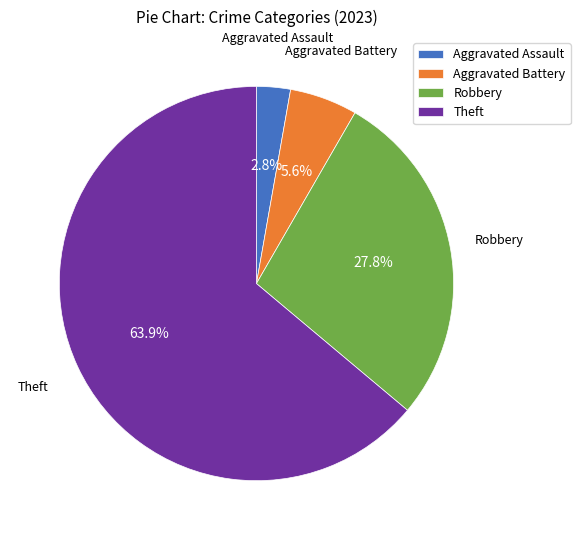

What is the smallest slice in the pie chart?

Aggravated Assault